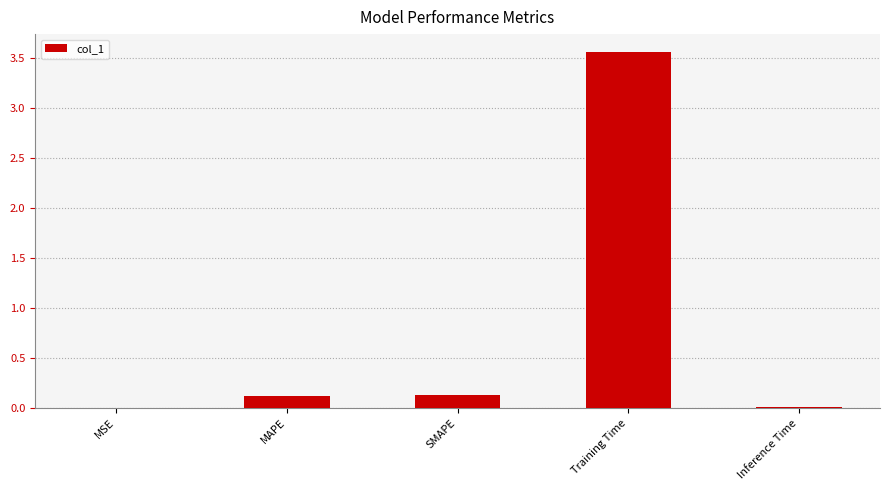

Which has a higher value, Inference Time or SMAPE?

SMAPE